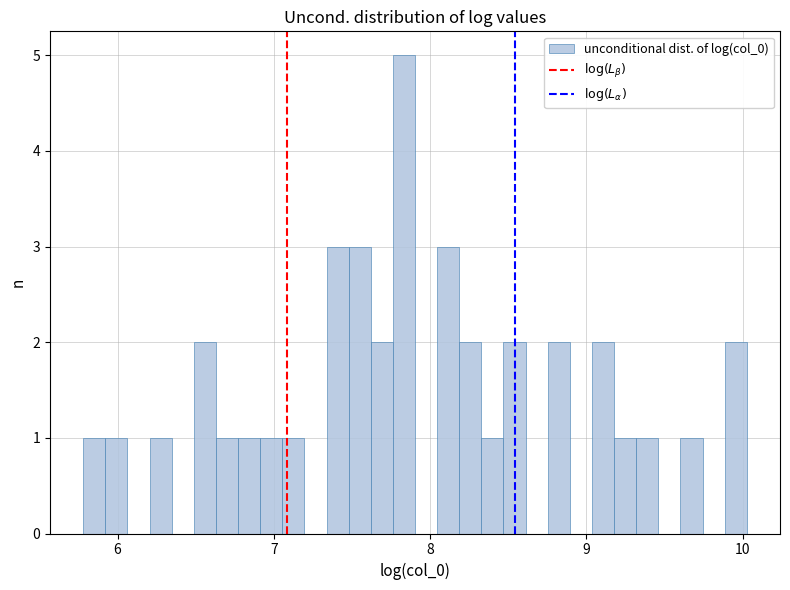

Around what value on the x-axis is the tallest bar? Give the approximate position of its centre, as read against the axis.

7.8